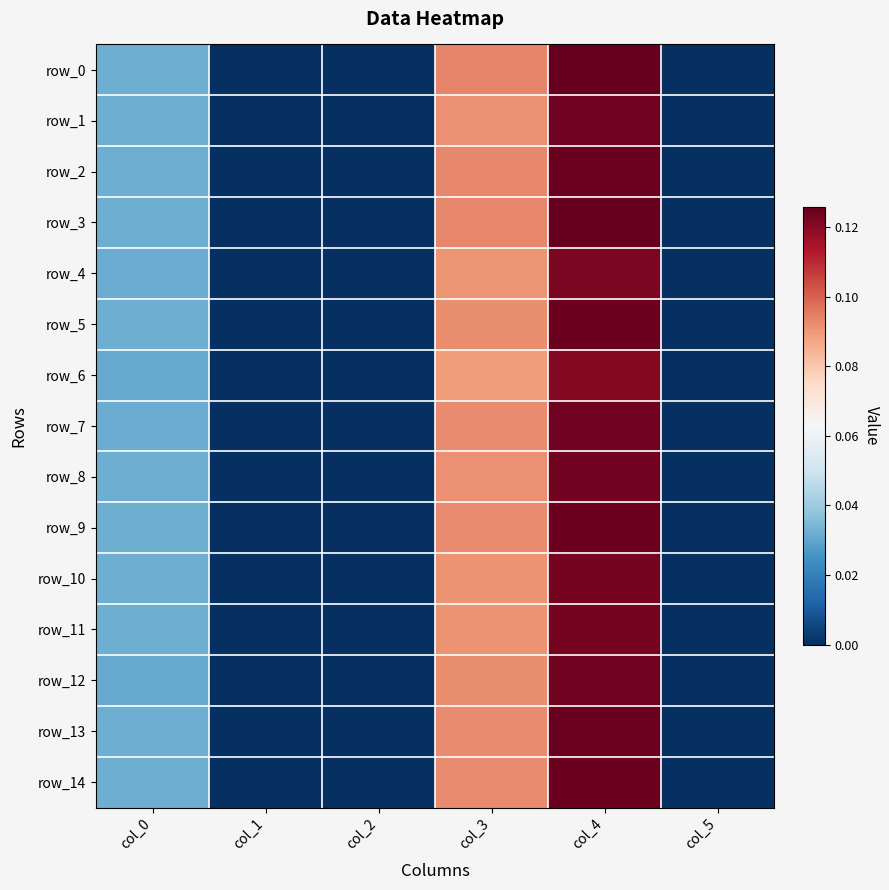

How many values in the row_4 series exceed 0?

3